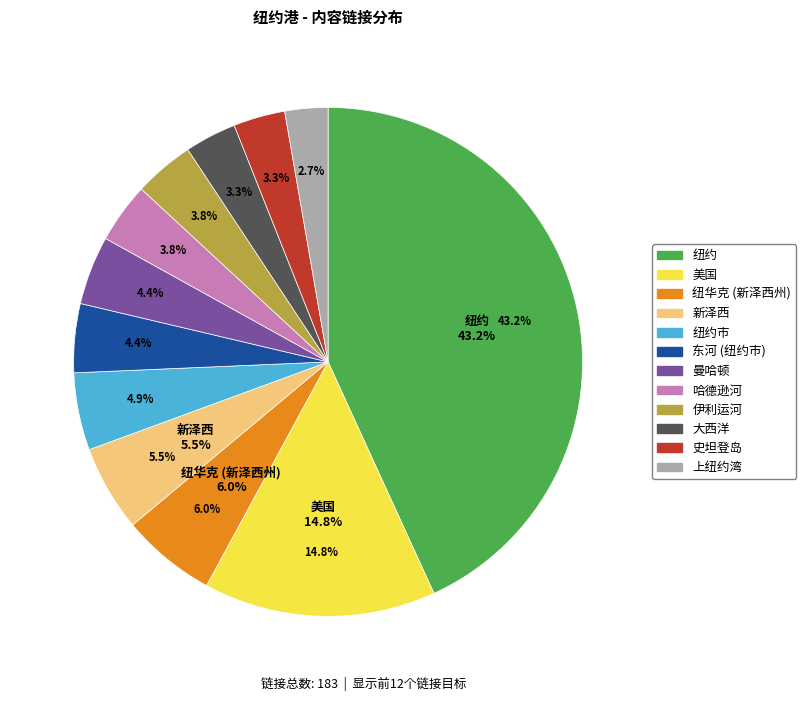

Approximately how many times larger is the value at 美国 compared to 哈德逊河?

3.9